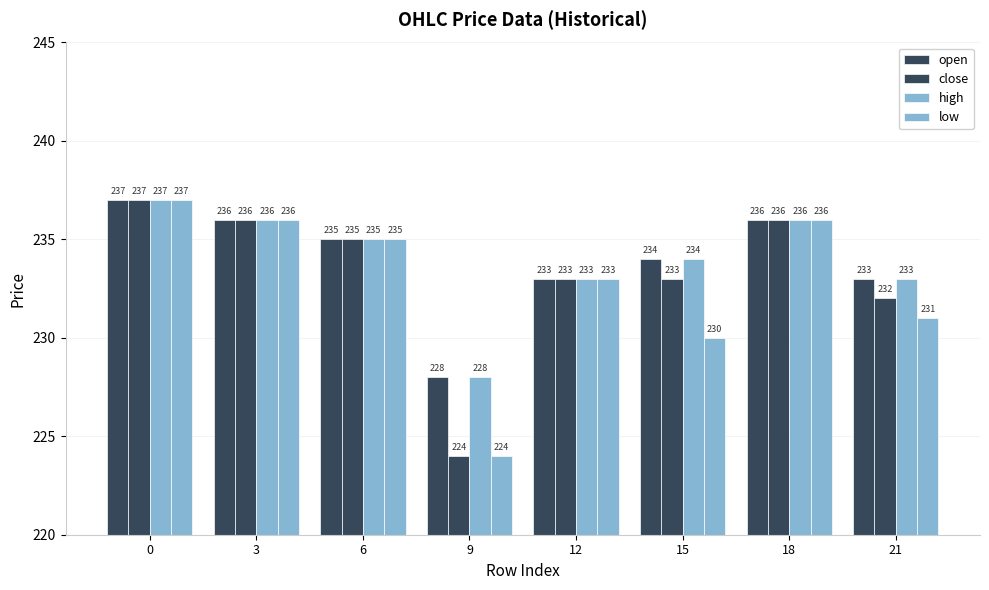

Which category has the lowest value in the high series?

9